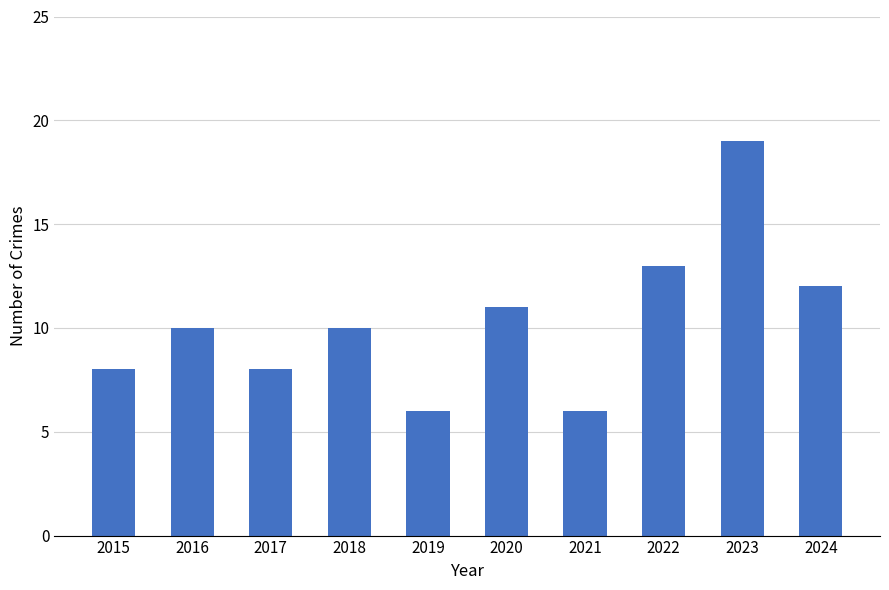

Reading left to right, what are all the values shown in this chart?

2015=8	2016=10	2017=8	2018=10	2019=6	2020=11	2021=6	2022=13	2023=19	2024=12